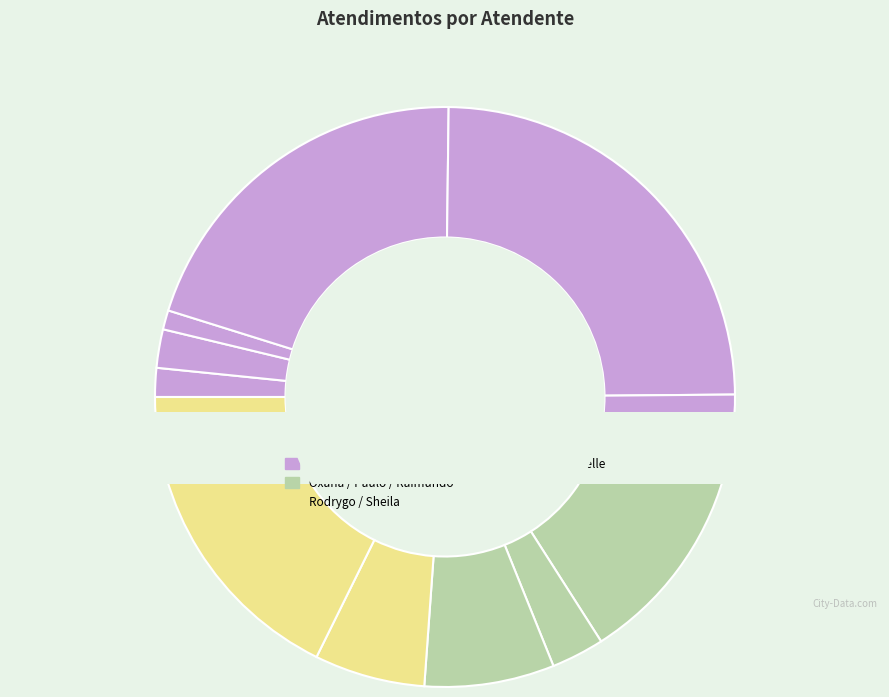

The Luana Cristine Sa dos Santos slice represents 20% of the pie. True or false?

True